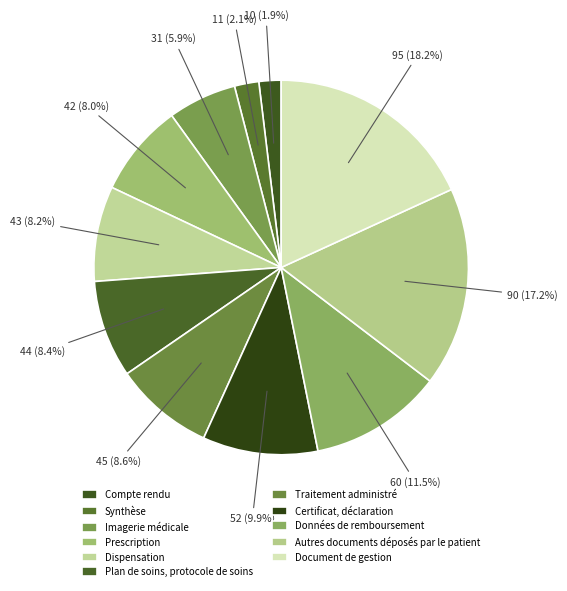

What percentage is NOT represented by Synthèse?

97.9%